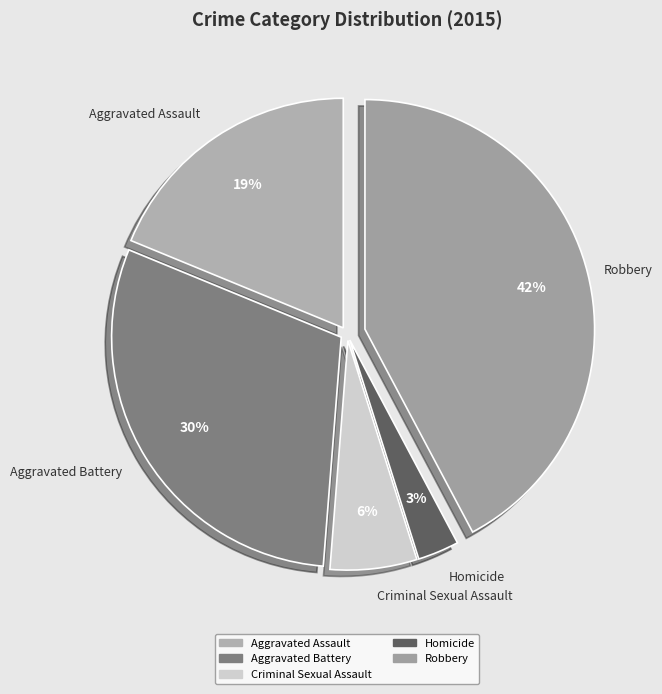

The Homicide slice represents 3% of the pie. True or false?

True